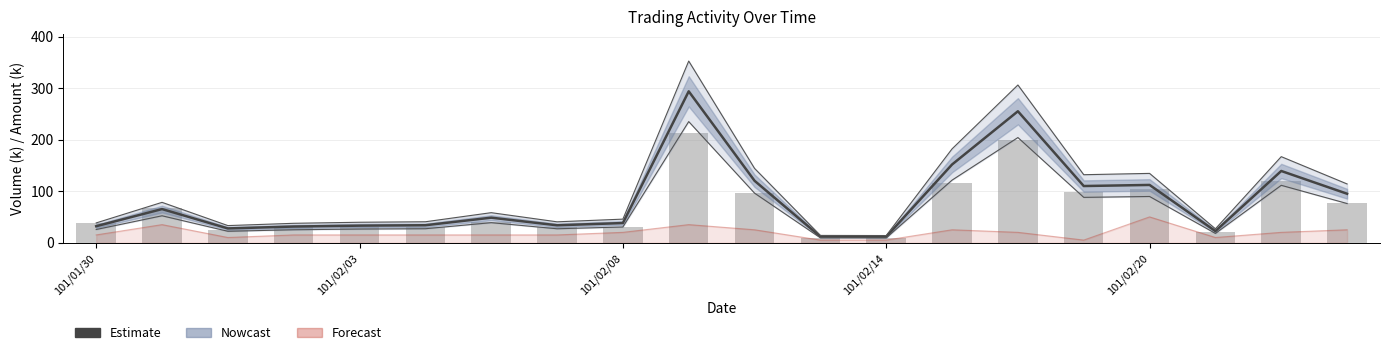

What is the highest value of the Estimate series?

293.7